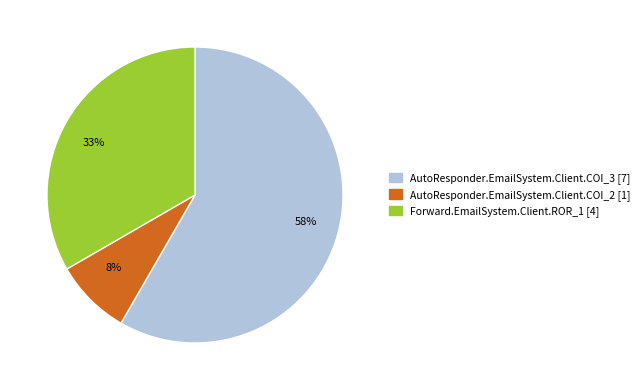

What is the smallest slice in the pie chart?

8%